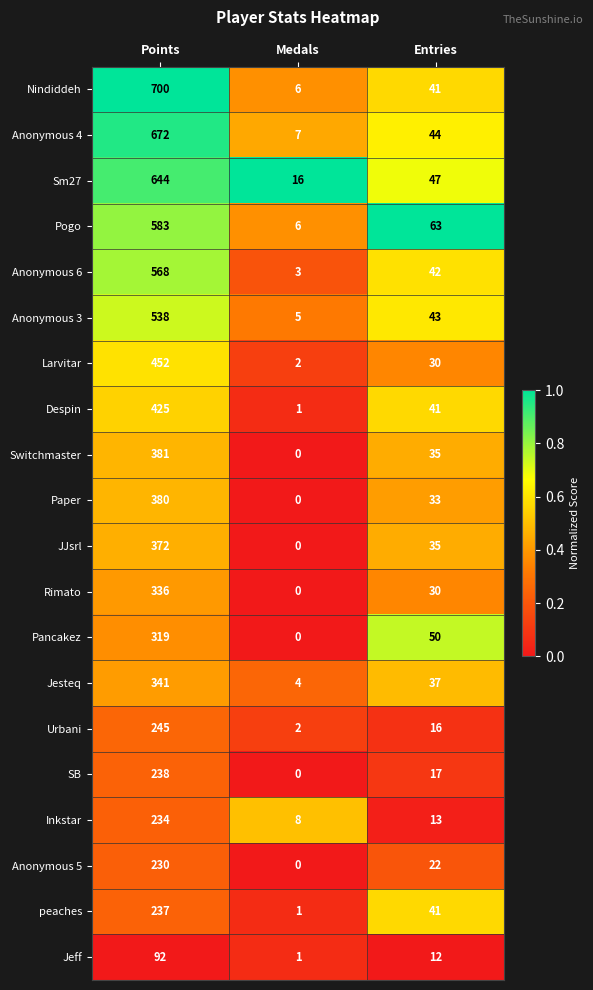

Where is peaches nearest to the value 119?

Entries